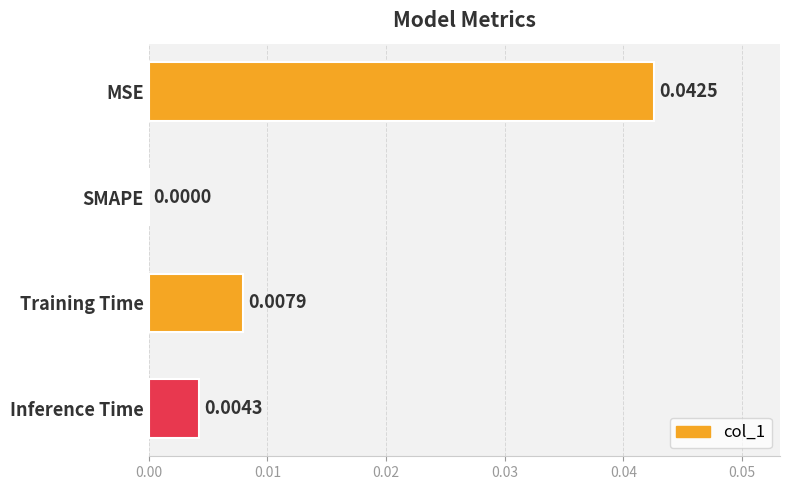

Which has a higher value, Training Time or MSE?

MSE